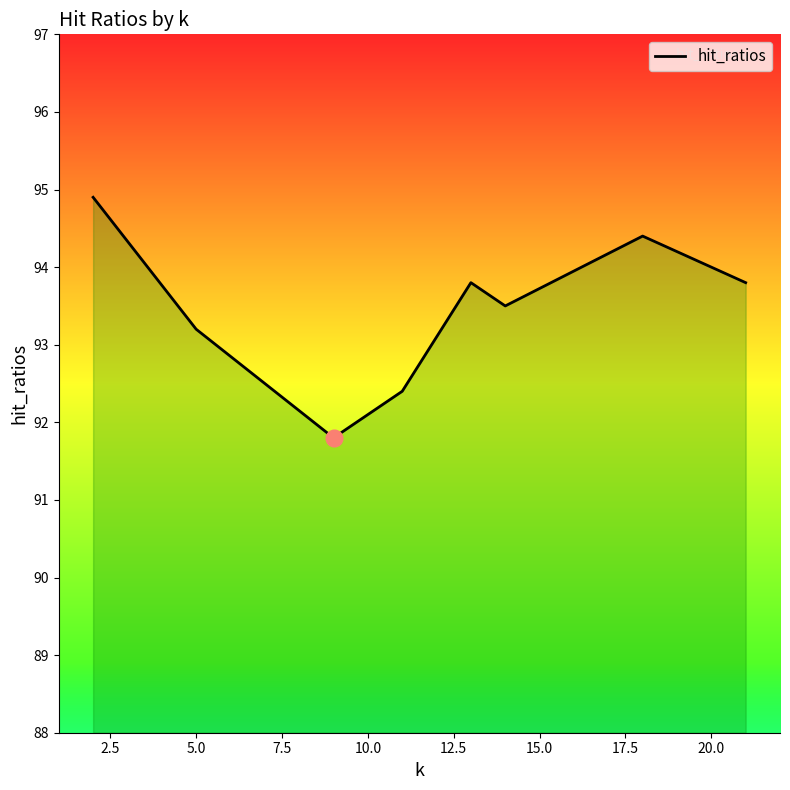

What is the greatest value displayed?

94.9